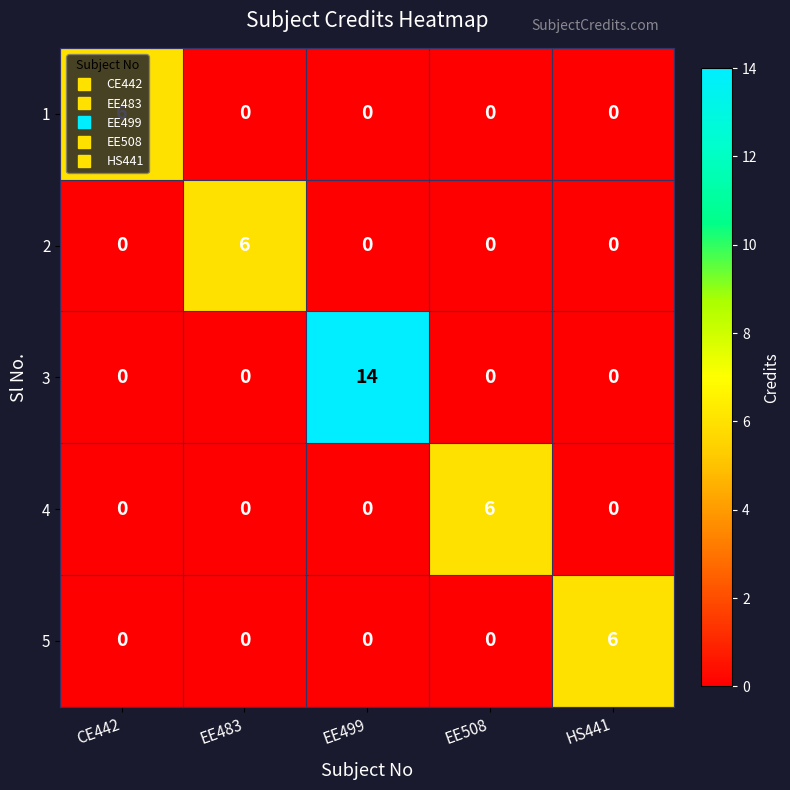

What is the difference between the highest and lowest values at CE442?

6